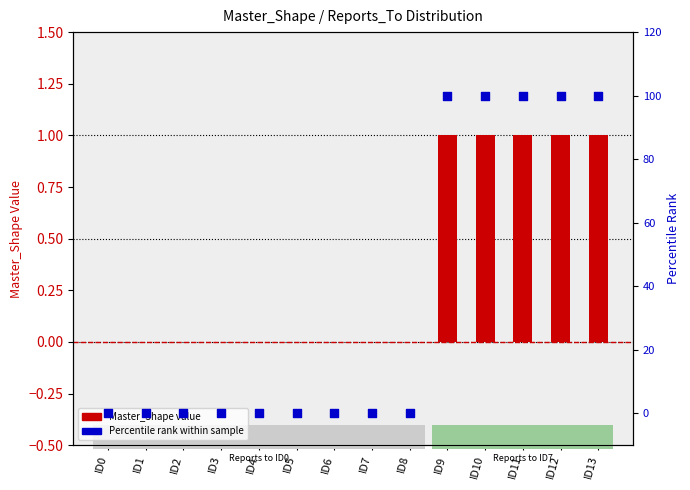

What are all the series names shown in the legend?

Master_Shape value, Percentile rank